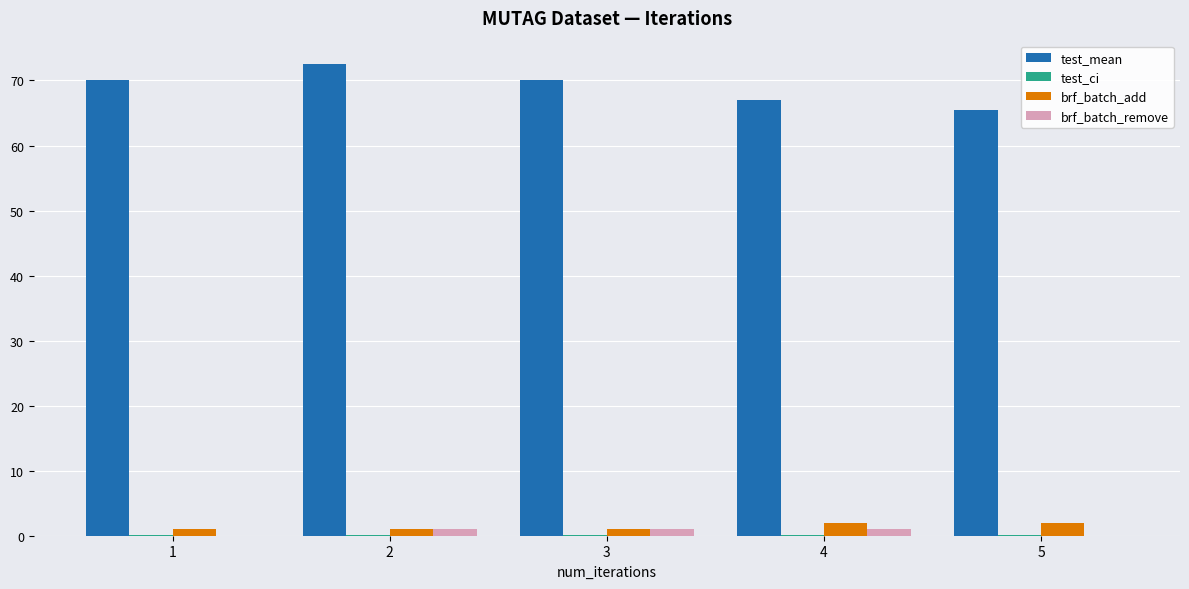

Is it true that test_mean equals 27.0 at 5?

False